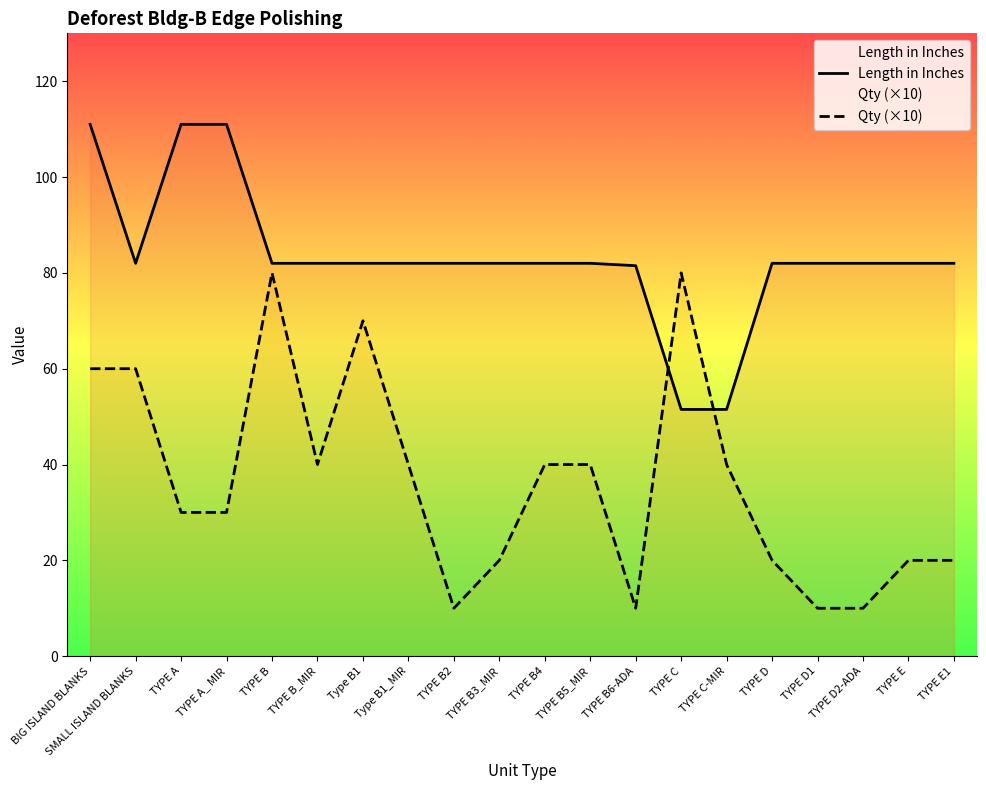

Reading left to right, transcribe all the data shown in this chart.

Length in Inches: BIG ISLAND BLANKS=111.0	SMALL ISLAND BLANKS=82.0	TYPE A=111.0	TYPE A_ MIR=111.0	TYPE B=82.0	TYPE B_MIR=82.0	Type B1=82.0	Type B1_MIR=82.0	TYPE B2=82.0	TYPE B3_MIR=82.0	TYPE B4=82.0	TYPE B5_MIR=82.0	TYPE B6-ADA=81.5	TYPE C=51.5	TYPE C-MIR=51.5	TYPE D=82.0	TYPE D1=82.0	TYPE D2-ADA=82.0	TYPE E=82.0	TYPE E1=82.0
Qty (×10): BIG ISLAND BLANKS=60.0	SMALL ISLAND BLANKS=60.0	TYPE A=30.0	TYPE A_ MIR=30.0	TYPE B=80.0	TYPE B_MIR=40.0	Type B1=70.0	Type B1_MIR=40.0	TYPE B2=10.0	TYPE B3_MIR=20.0	TYPE B4=40.0	TYPE B5_MIR=40.0	TYPE B6-ADA=10.0	TYPE C=80.0	TYPE C-MIR=40.0	TYPE D=20.0	TYPE D1=10.0	TYPE D2-ADA=10.0	TYPE E=20.0	TYPE E1=20.0